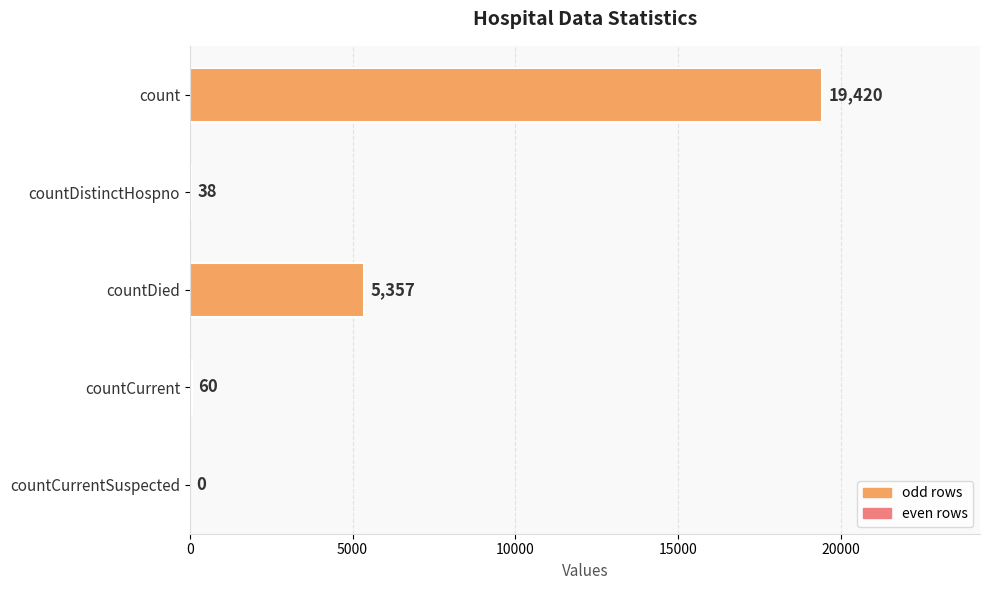

Between countDistinctHospno and countDied, which is larger?

countDied